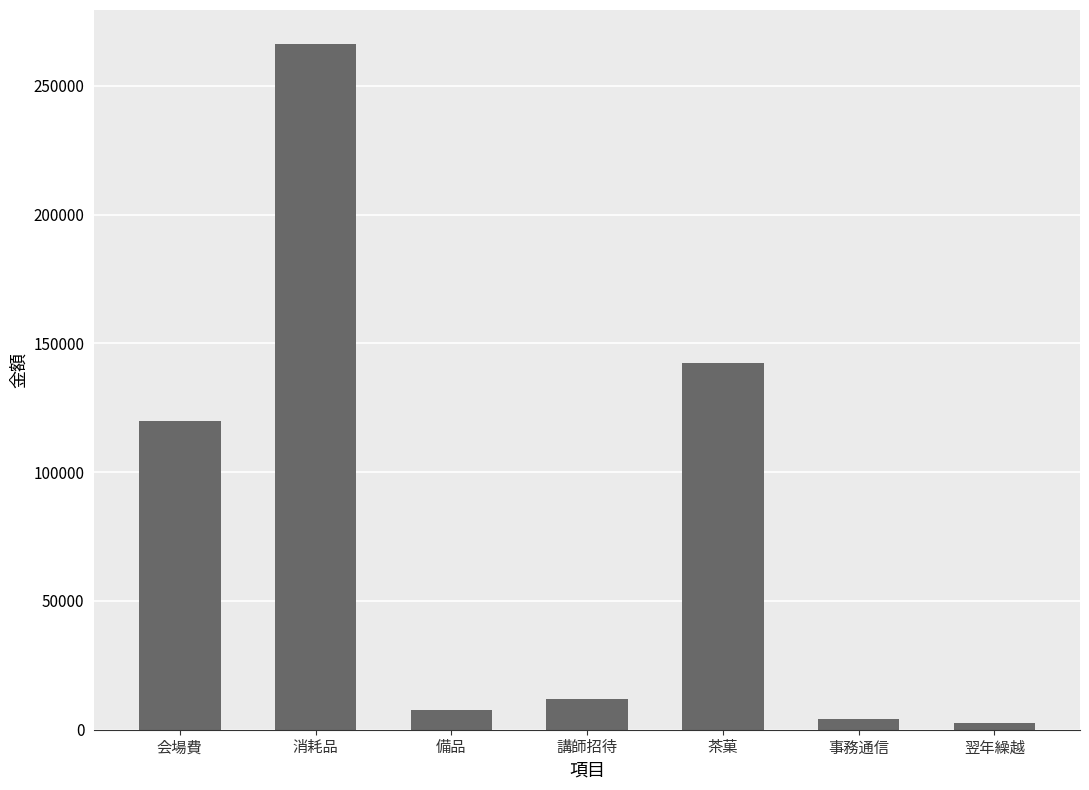

Approximately how many times larger is the value at 講師招待 compared to 備品?

1.6